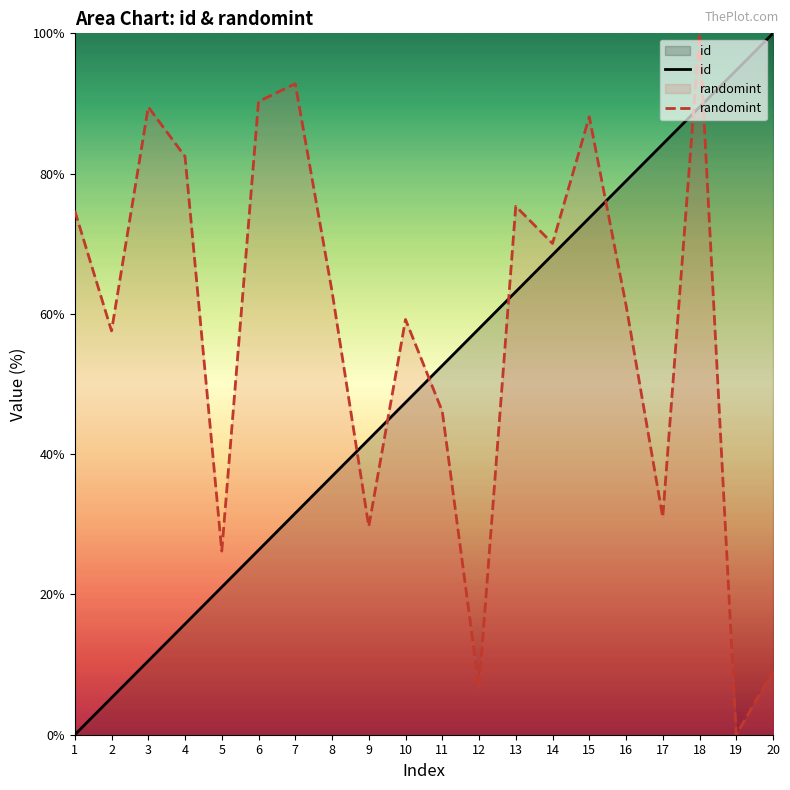

Does the chart have visible grid lines?

No